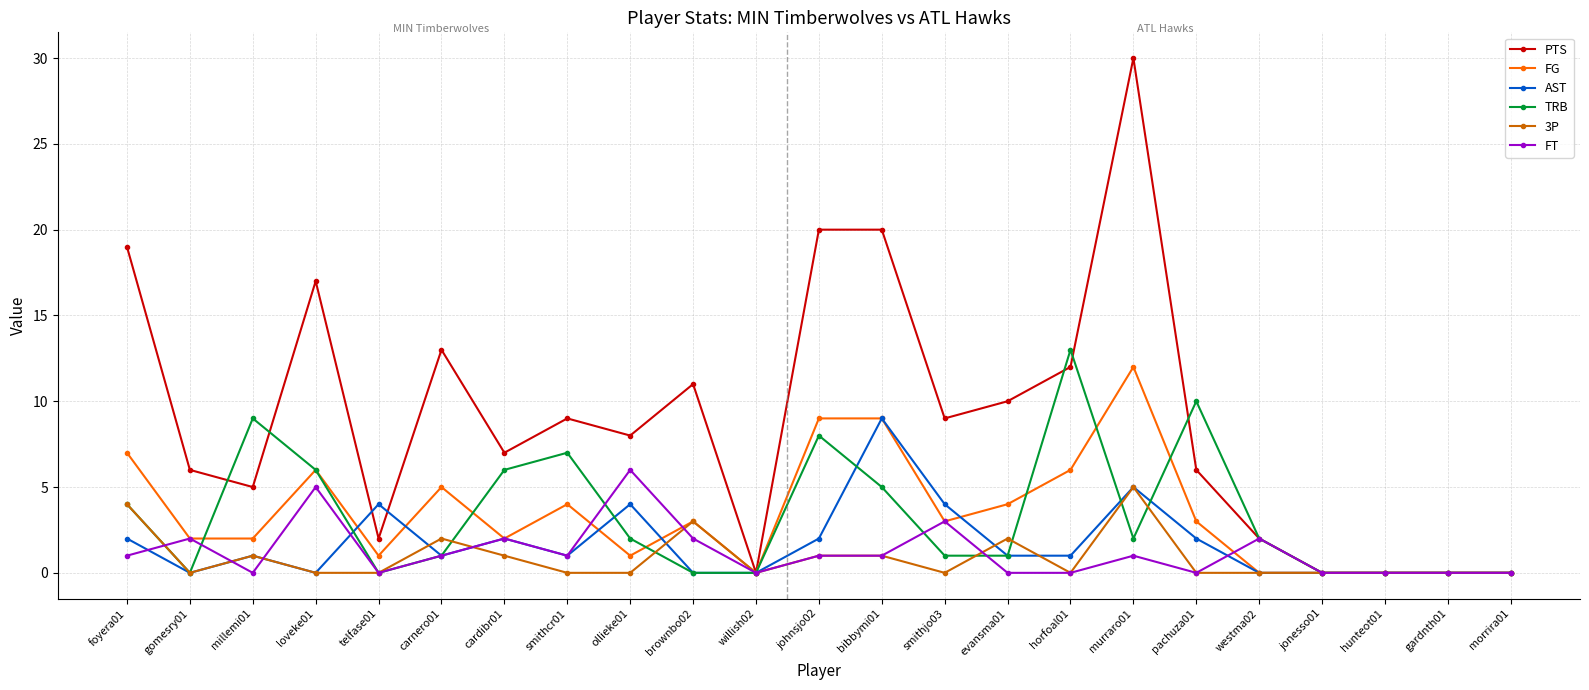

At which category does 3P reach its first local valley?

gomesry01